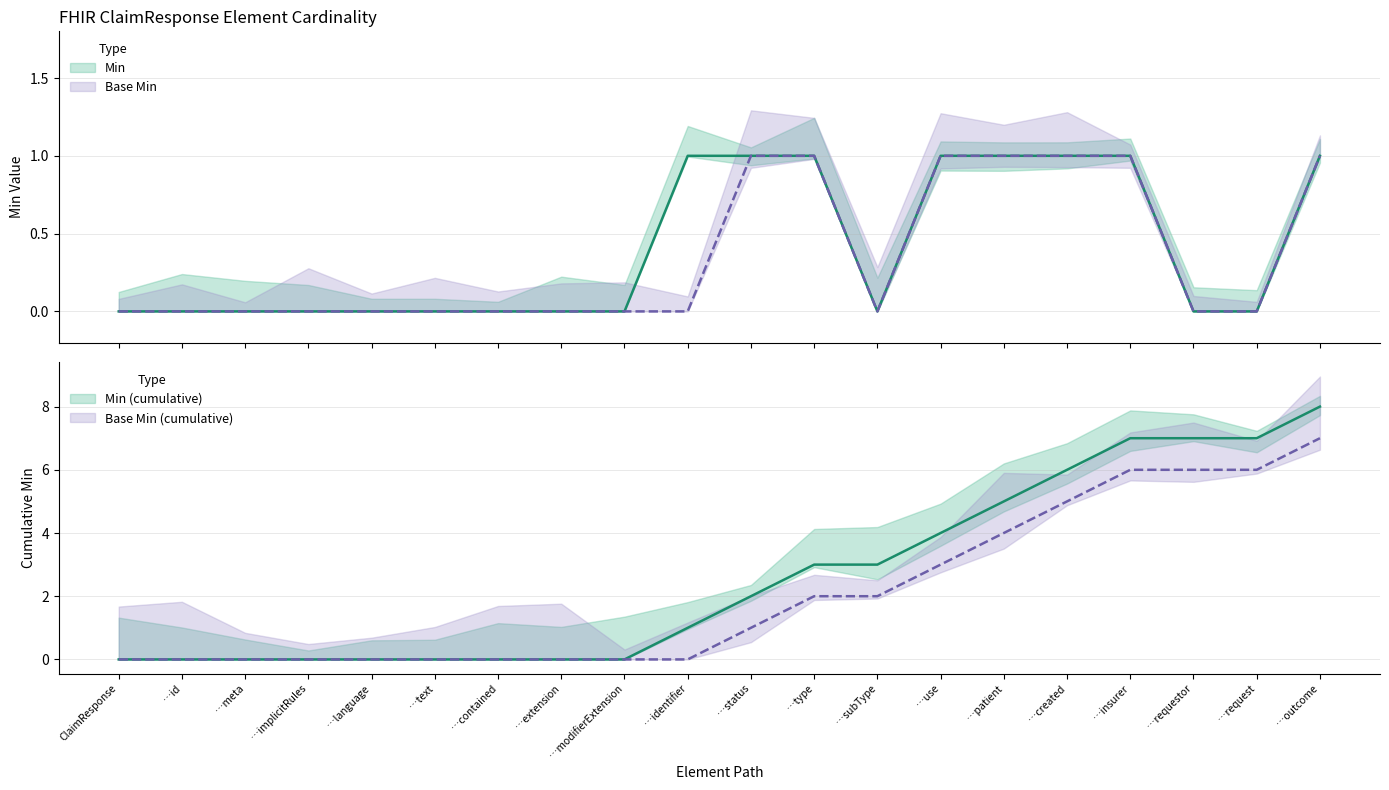

Which series has the largest range (max minus min)?

Min